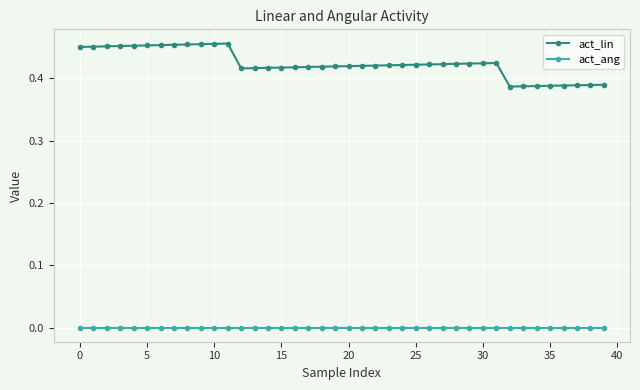

Which series has the largest range (max minus min)?

act_lin